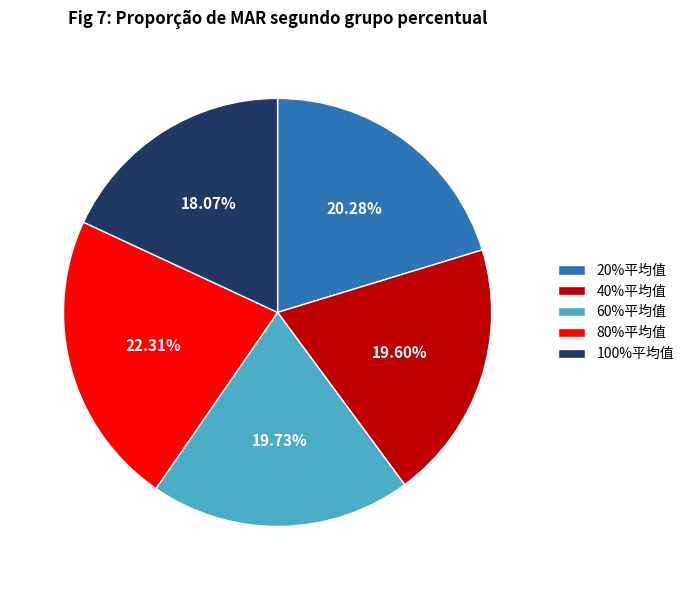

Is the sum of 60%平均值 and 40%平均值 greater than half?

No